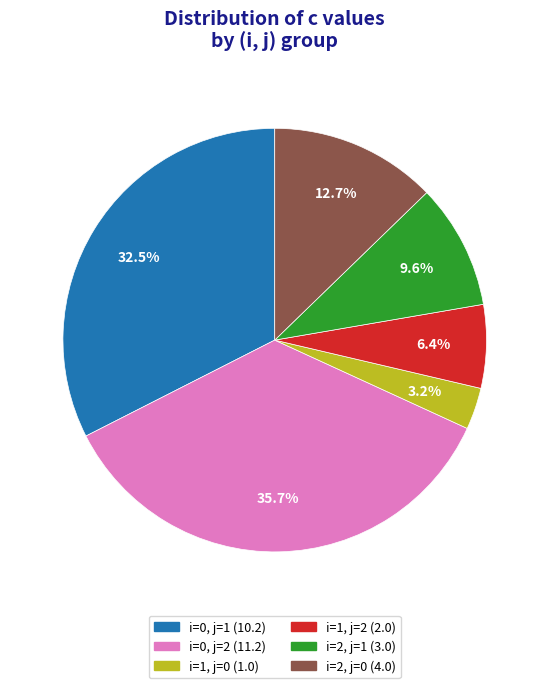

How many slices are in this pie chart?

6